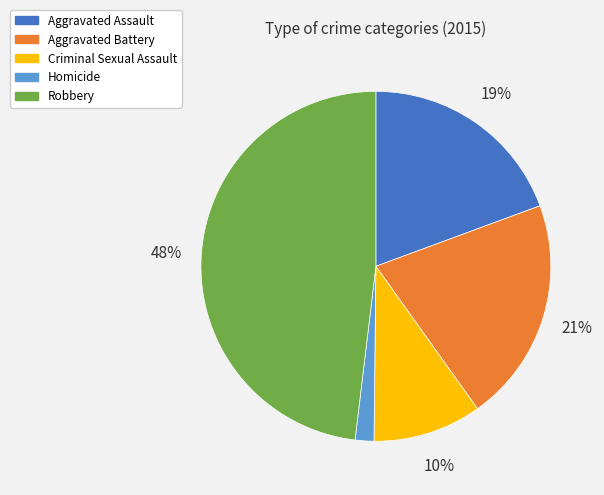

The Aggravated Assault slice represents 19% of the pie. True or false?

True